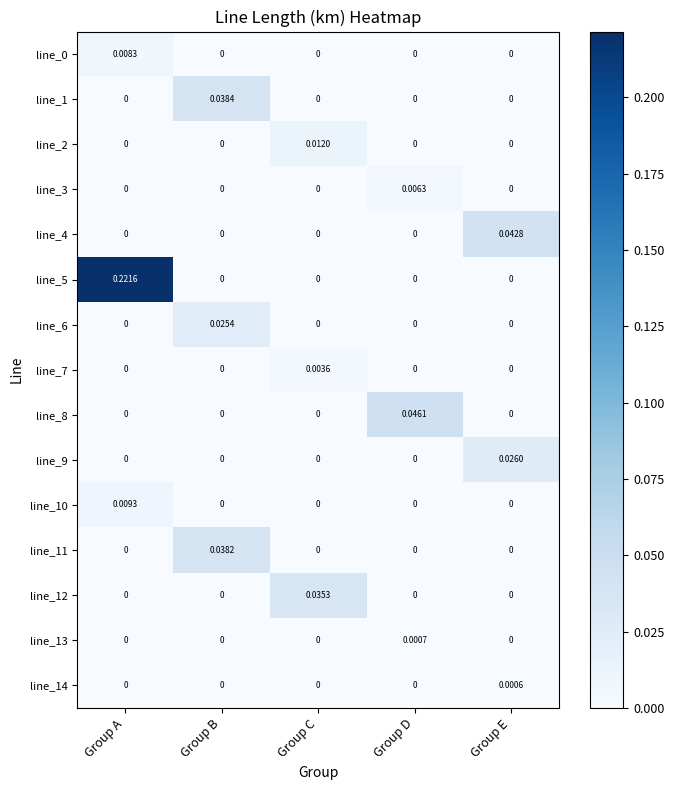

Reading left to right, list all the values displayed in this chart.

line_0: Group A=0.0	Group B=0.0	Group C=0.0	Group D=0.0	Group E=0.0
line_1: Group A=0.0	Group B=0.0	Group C=0.0	Group D=0.0	Group E=0.0
line_2: Group A=0.0	Group B=0.0	Group C=0.0	Group D=0.0	Group E=0.0
line_3: Group A=0.0	Group B=0.0	Group C=0.0	Group D=0.0	Group E=0.0
line_4: Group A=0.0	Group B=0.0	Group C=0.0	Group D=0.0	Group E=0.0
line_5: Group A=0.2	Group B=0.0	Group C=0.0	Group D=0.0	Group E=0.0
line_6: Group A=0.0	Group B=0.0	Group C=0.0	Group D=0.0	Group E=0.0
line_7: Group A=0.0	Group B=0.0	Group C=0.0	Group D=0.0	Group E=0.0
line_8: Group A=0.0	Group B=0.0	Group C=0.0	Group D=0.0	Group E=0.0
line_9: Group A=0.0	Group B=0.0	Group C=0.0	Group D=0.0	Group E=0.0
line_10: Group A=0.0	Group B=0.0	Group C=0.0	Group D=0.0	Group E=0.0
line_11: Group A=0.0	Group B=0.0	Group C=0.0	Group D=0.0	Group E=0.0
line_12: Group A=0.0	Group B=0.0	Group C=0.0	Group D=0.0	Group E=0.0
line_13: Group A=0.0	Group B=0.0	Group C=0.0	Group D=0.0	Group E=0.0
line_14: Group A=0.0	Group B=0.0	Group C=0.0	Group D=0.0	Group E=0.0